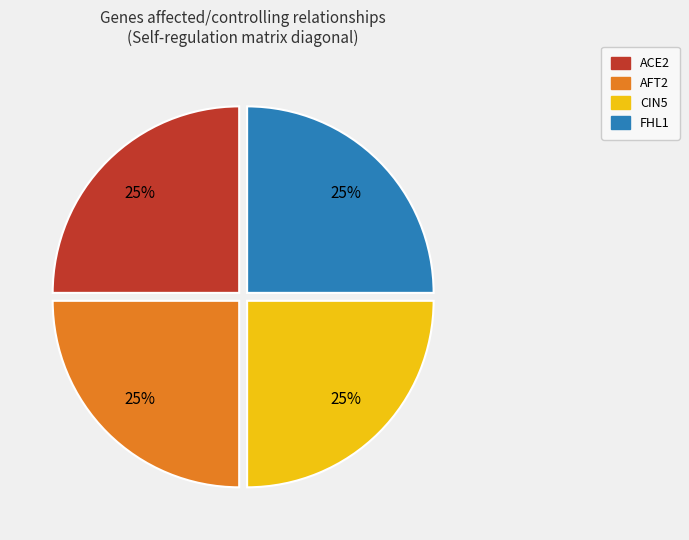

What is the ratio of the value at FHL1 to the value at ACE2?

1.0